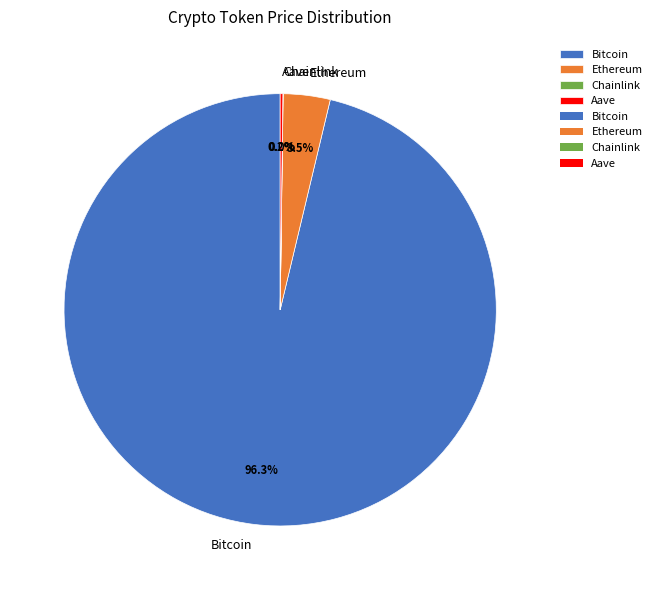

Which category has the biggest portion of the pie?

Bitcoin